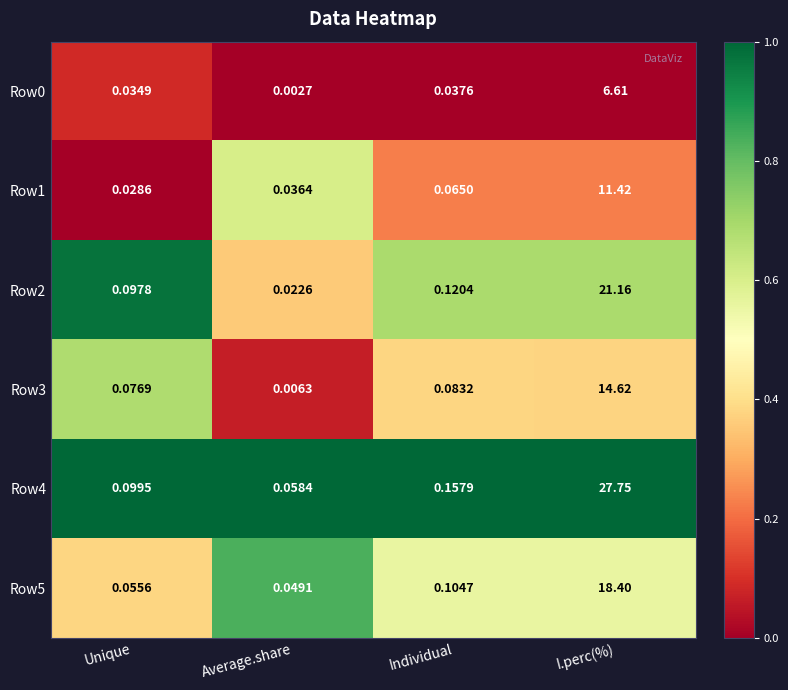

At which label is Row2 closest to 10?

Individual